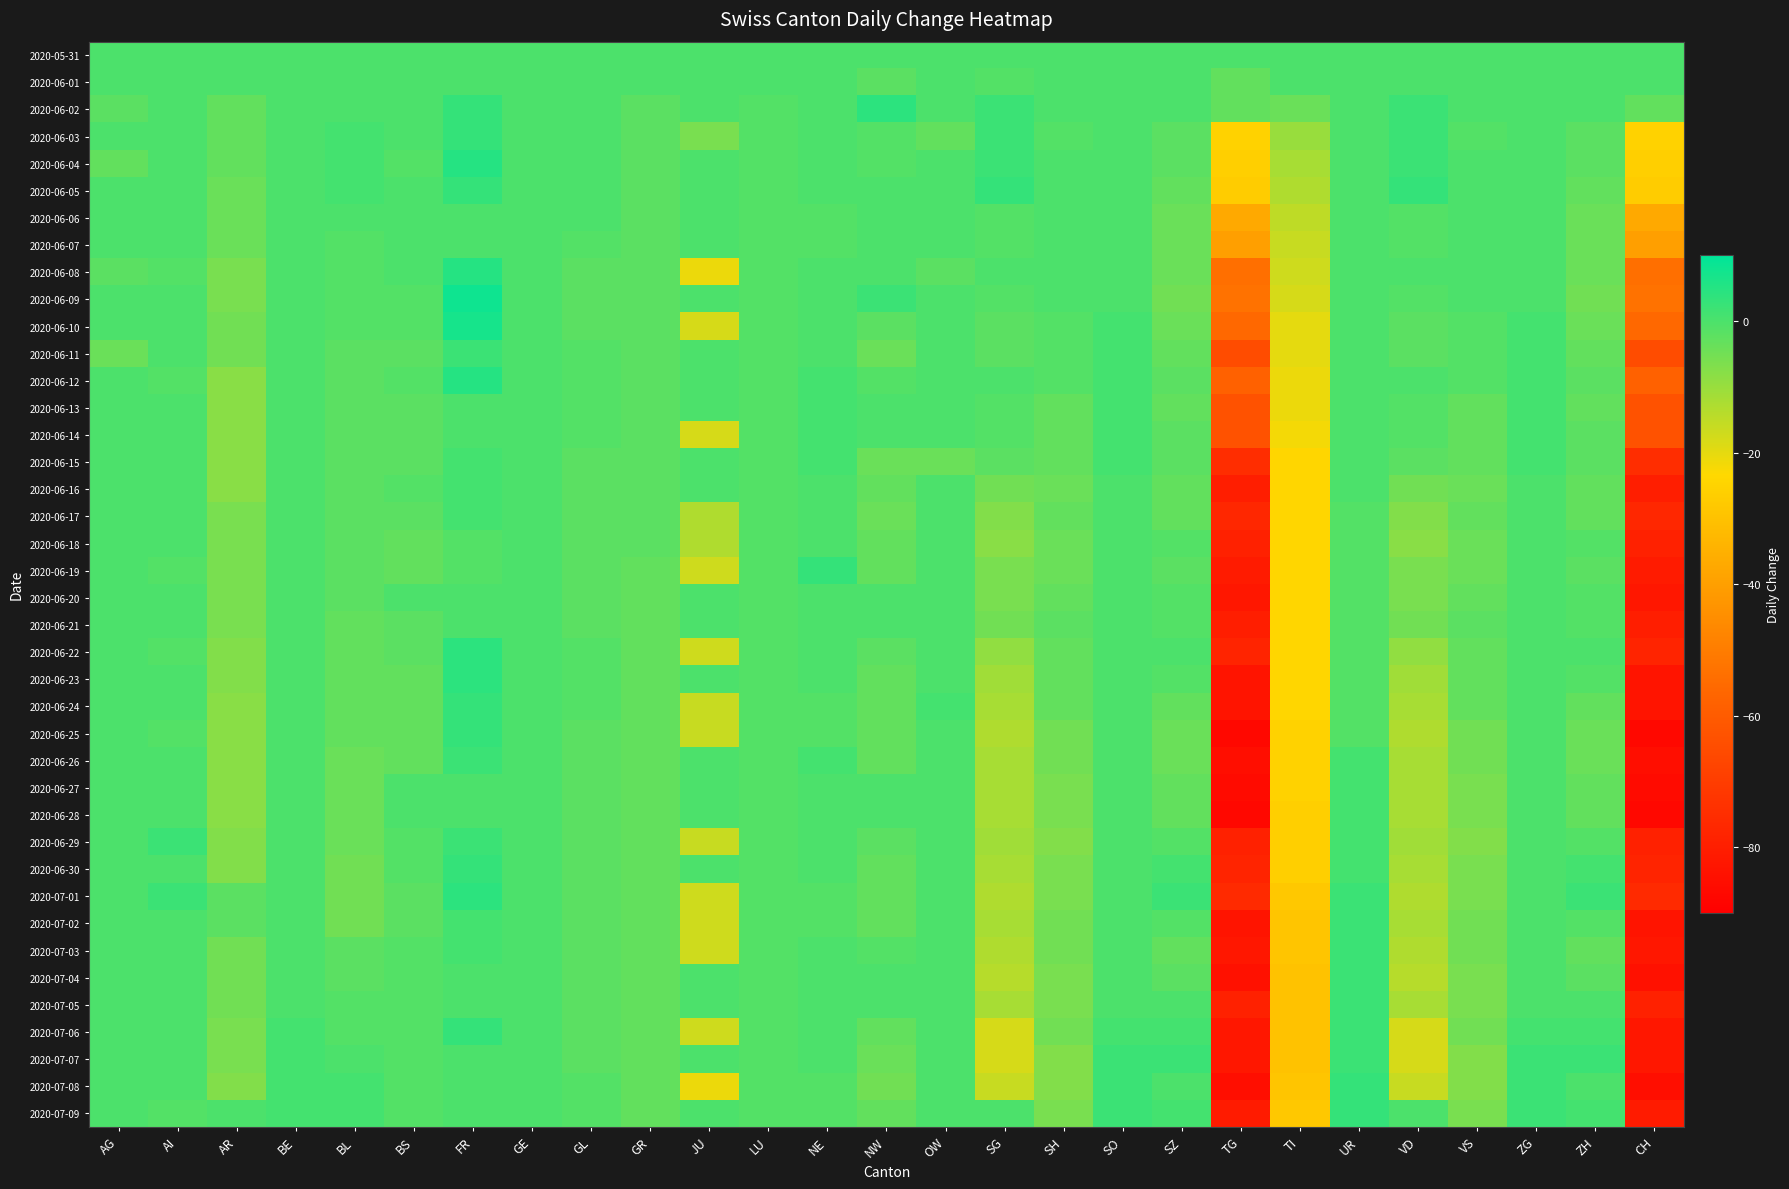

Between GL and VD, which is larger?

GL